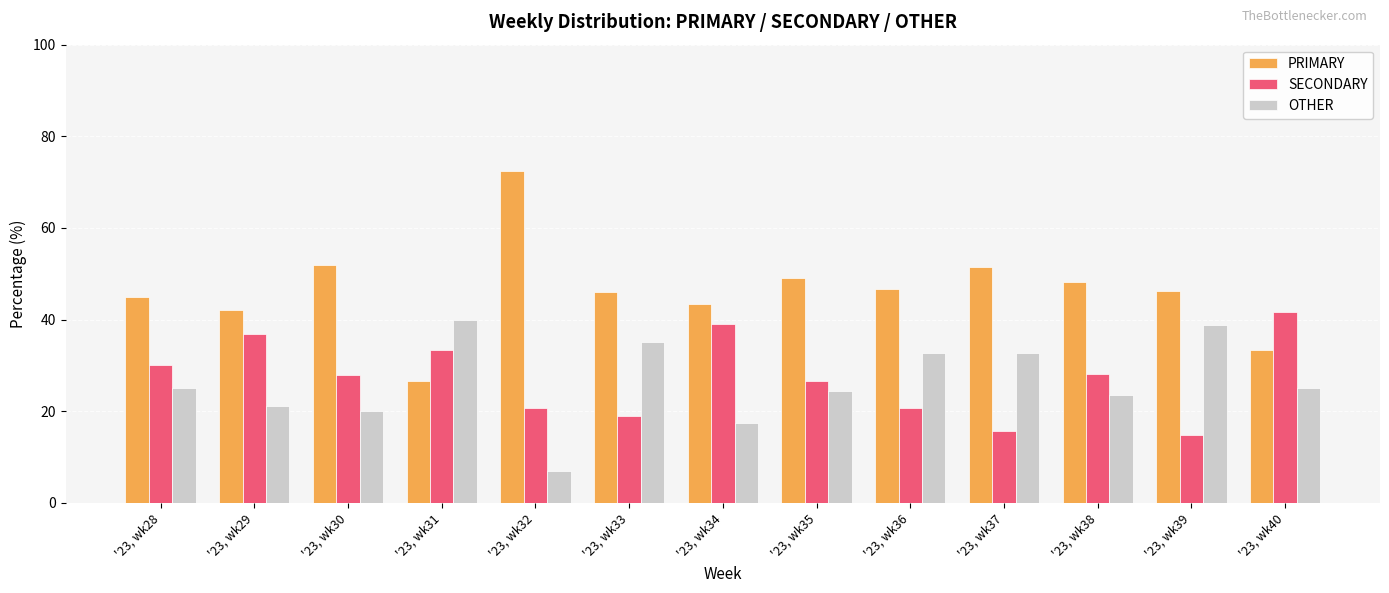

What is the difference between the maximum and second lowest values in the PRIMARY series?

39.1